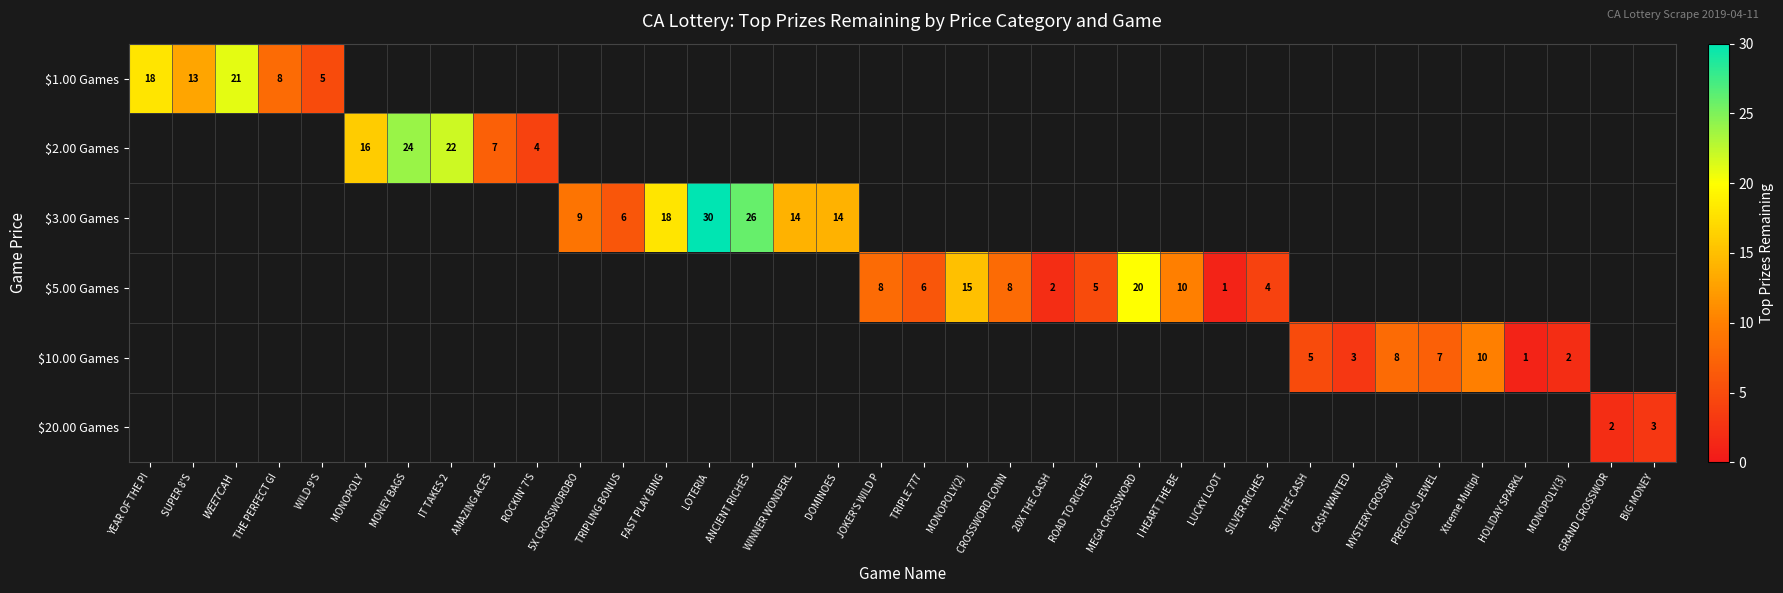

Which label corresponds to the largest value in the chart?

LOTERIA